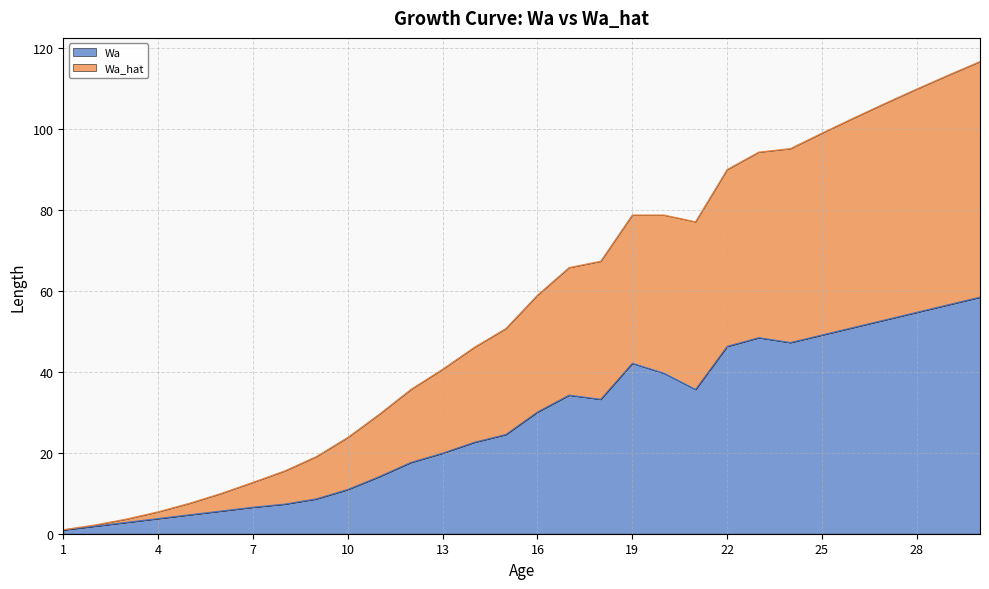

How many values in the Wa series exceed 30?

15